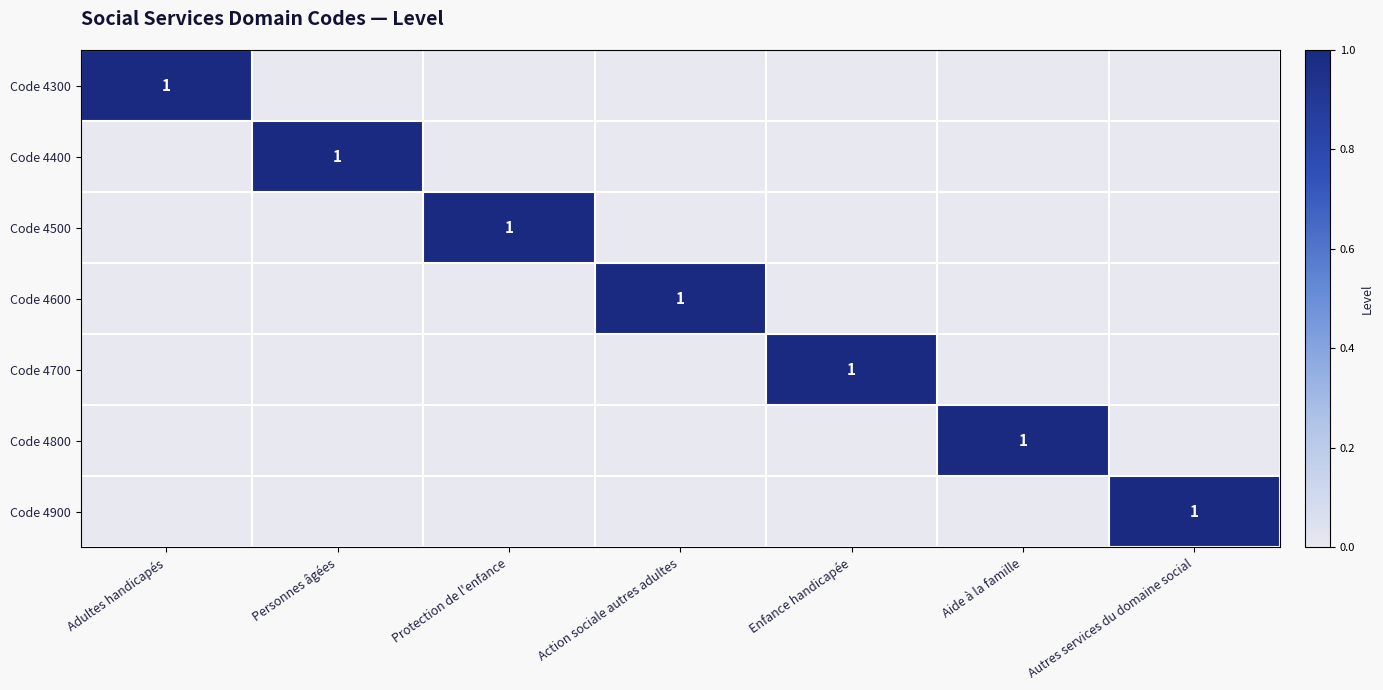

Is it true that Code 4300 equals 1 at Adultes handicapés?

True